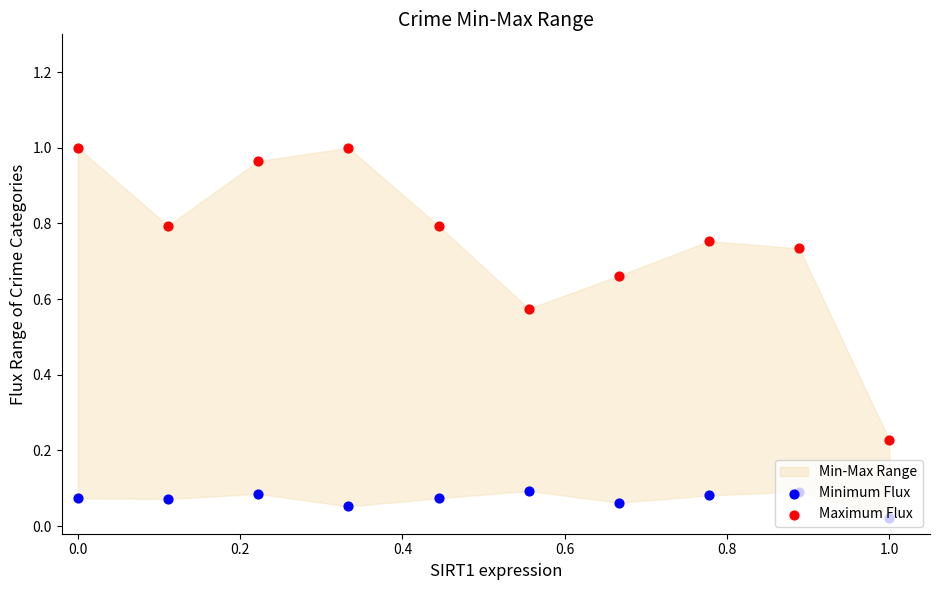

Is the value of Maximum Flux at 0.6 greater than the value of Minimum Flux at 0.0?

Yes